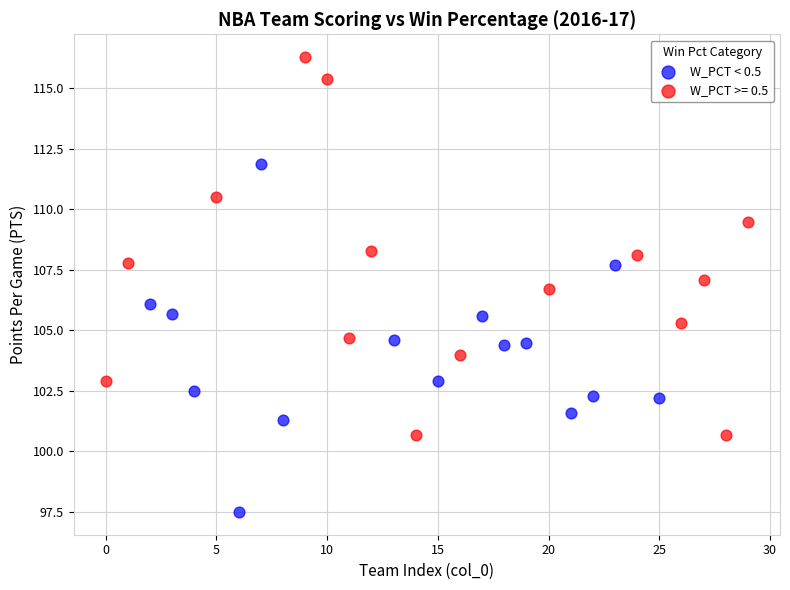

Which series reaches the maximum Y coordinate?

W_PCT >= 0.5